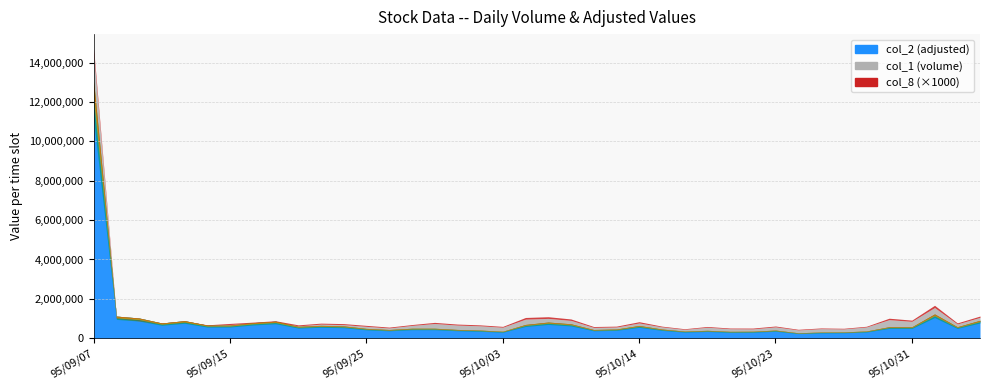

What is the difference between the maximum and minimum values in the col_8 series?

237